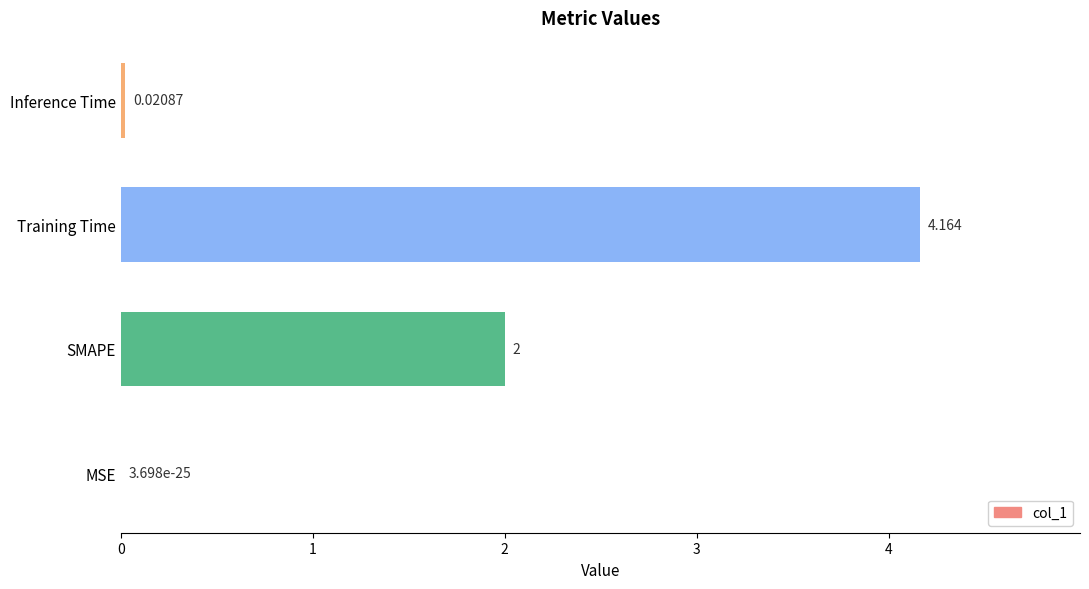

What is the sum of all values?

6.2